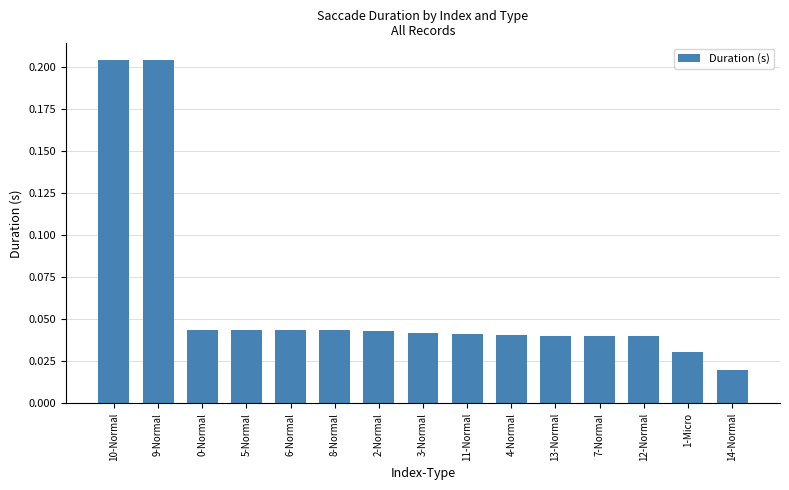

What is the sum of all values?

0.9